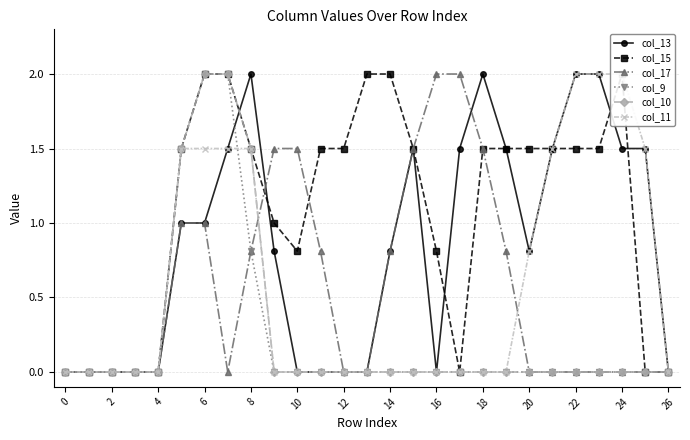

How many lines are shown in the chart?

6